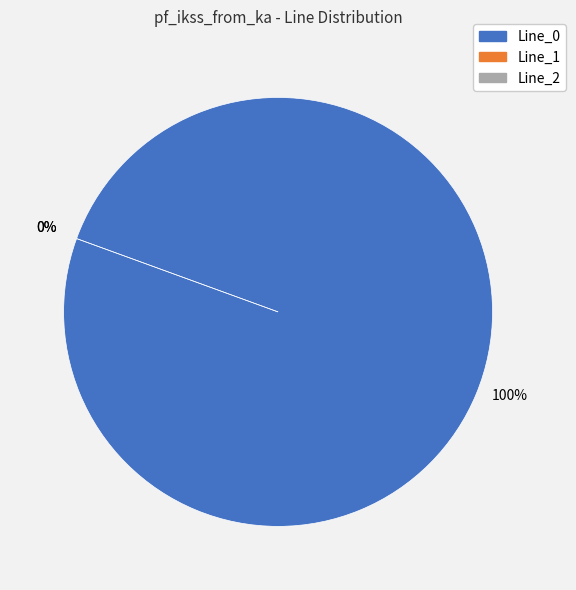

Count the number of slices in the pie.

3